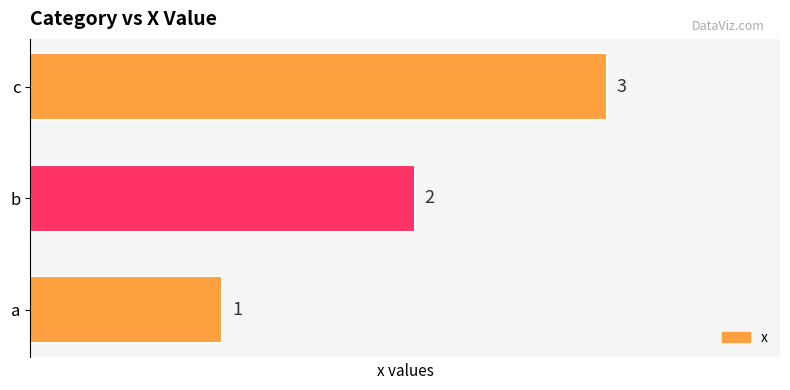

What is the ratio of the value at b to the value at c?

0.7